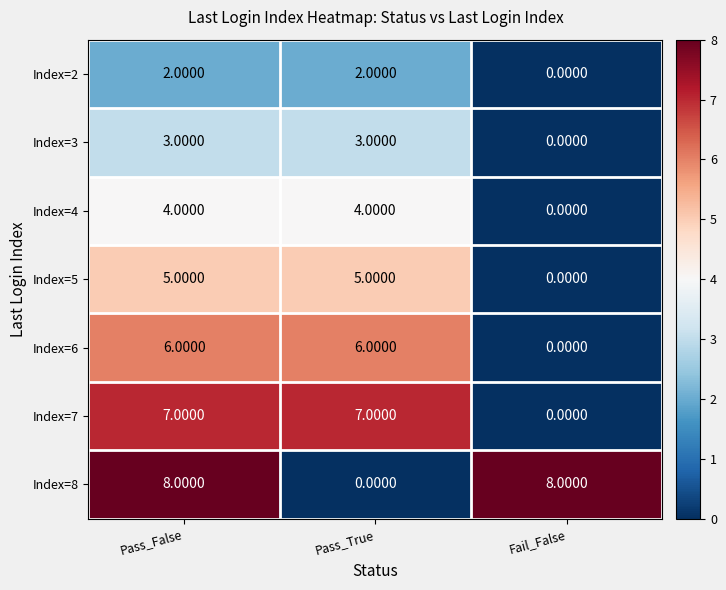

Which series has the largest total across all categories?

Index=8